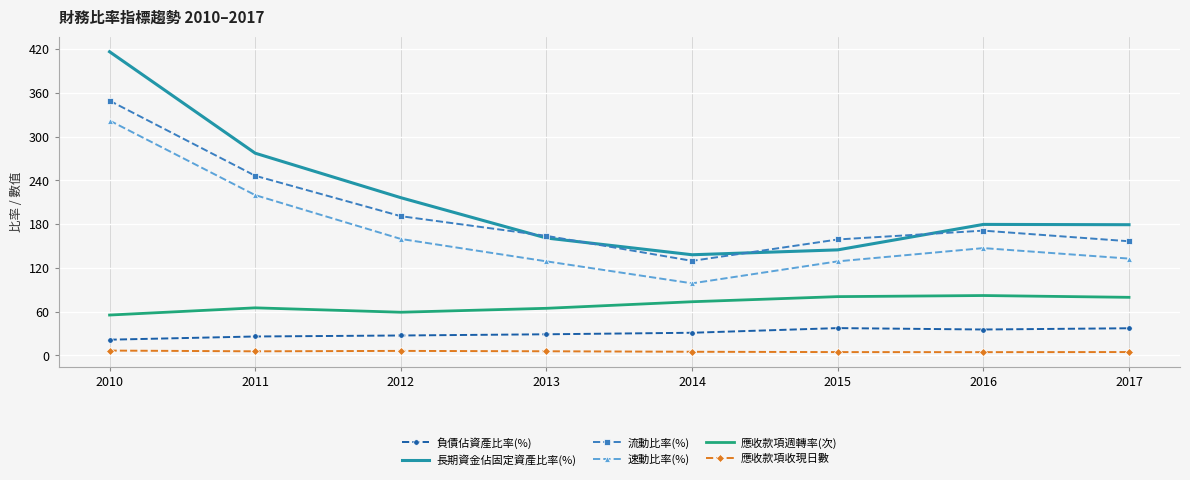

True or false: 負債佔資產比率(%) and 應收款項收現日數 cross at least once.

False